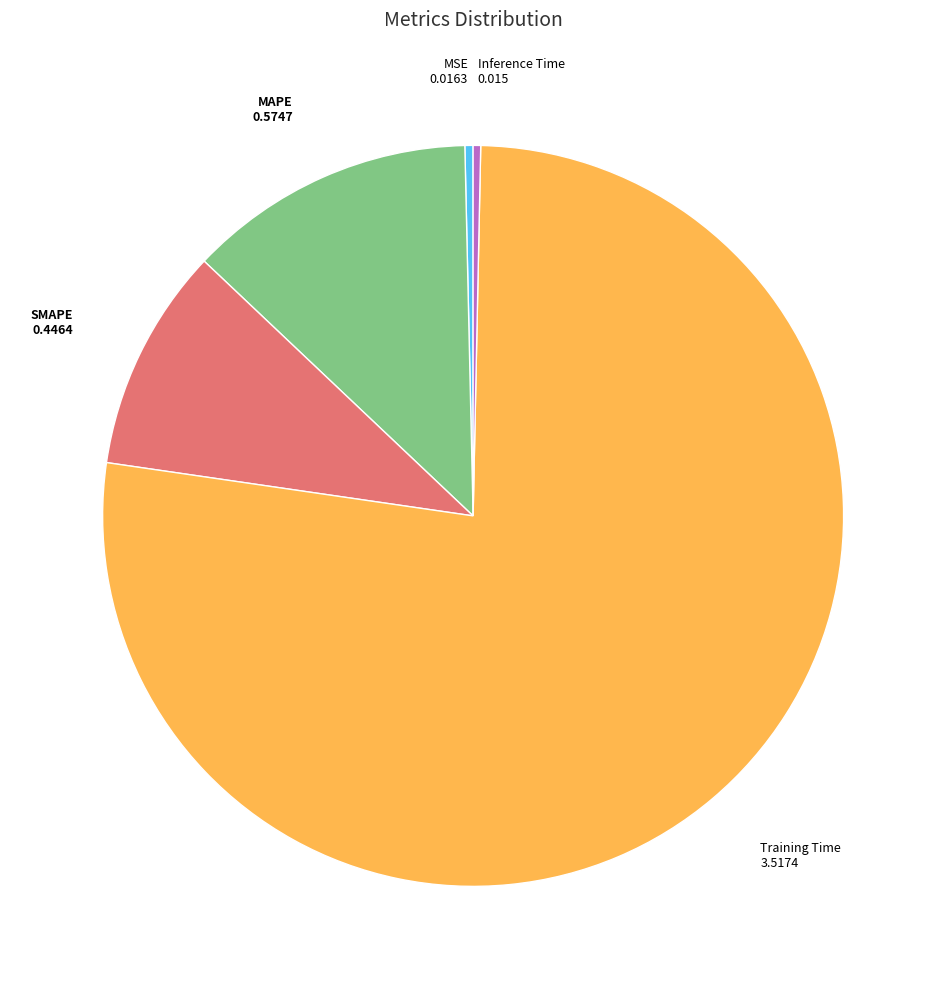

Is there any slice that represents more than half of the pie?

Yes